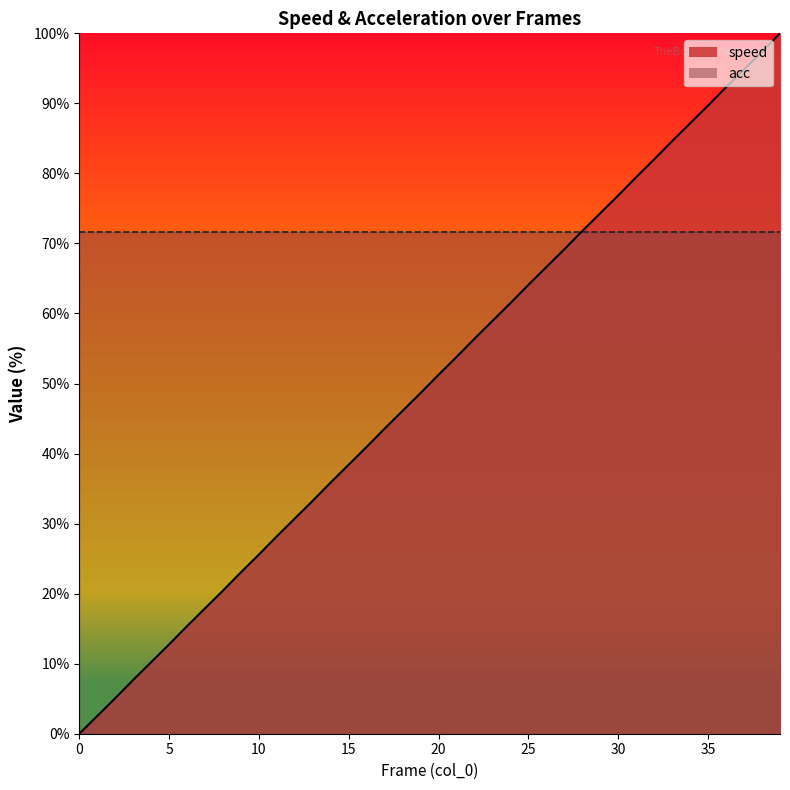

How many data points are above 51?

20